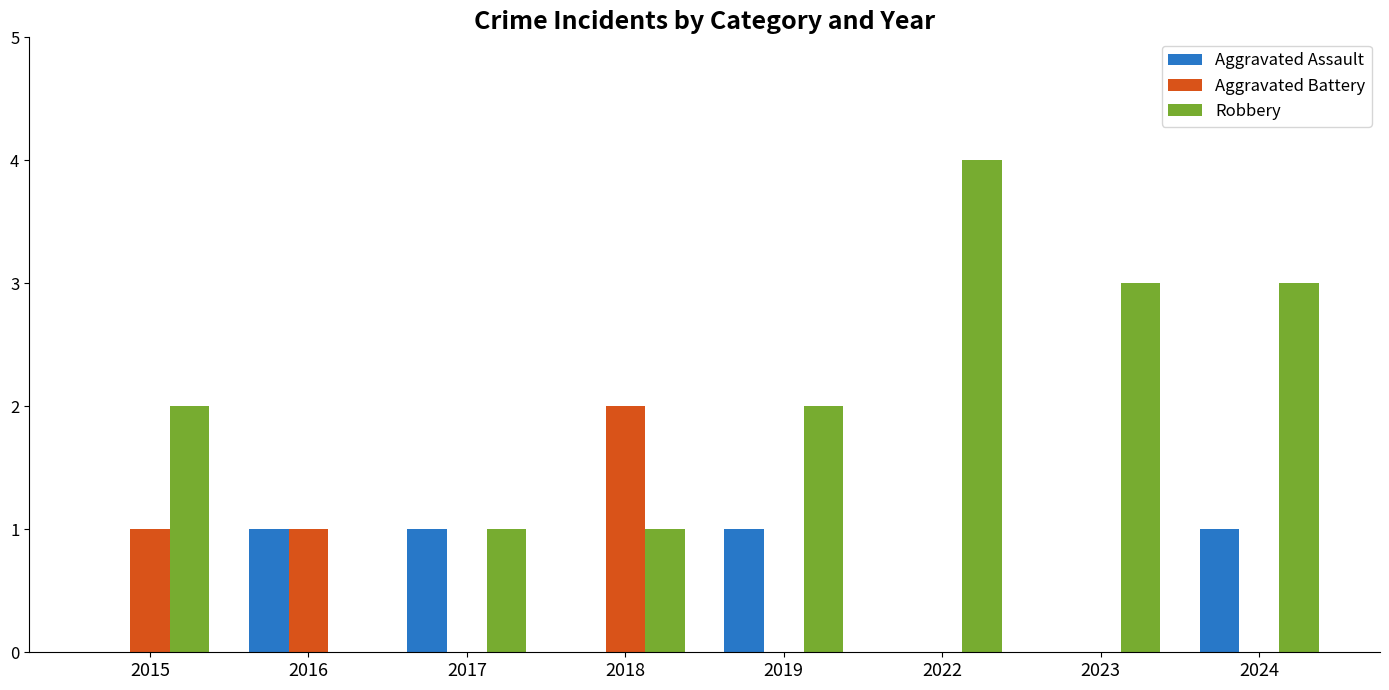

What is the maximum value for Robbery?

4